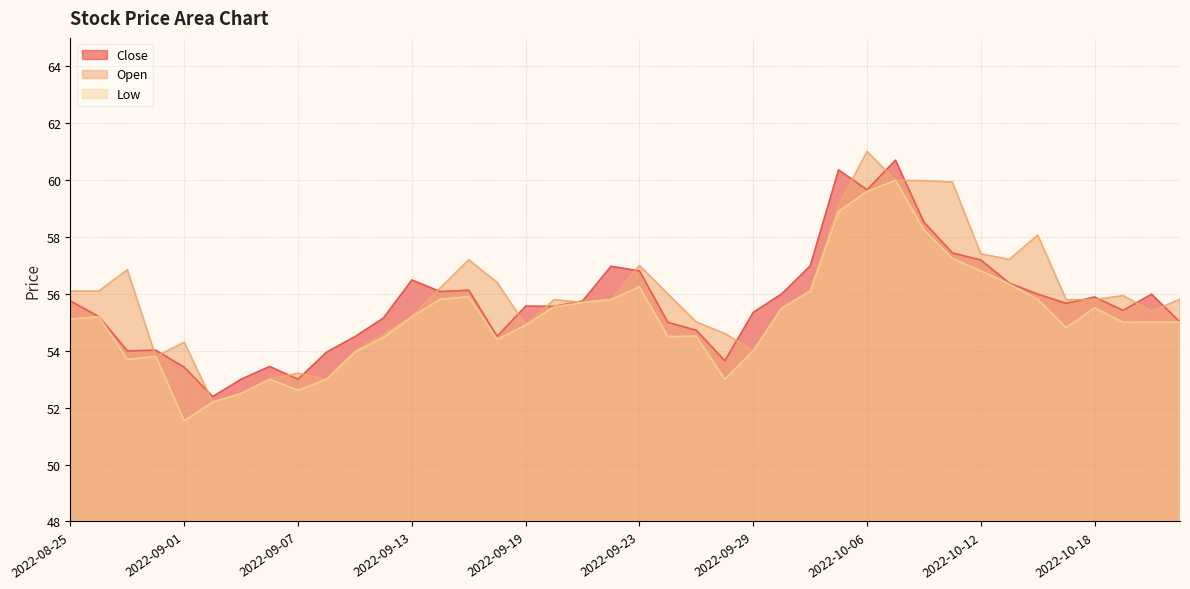

What is the difference between the second highest and minimum values in the Close series?

8.0